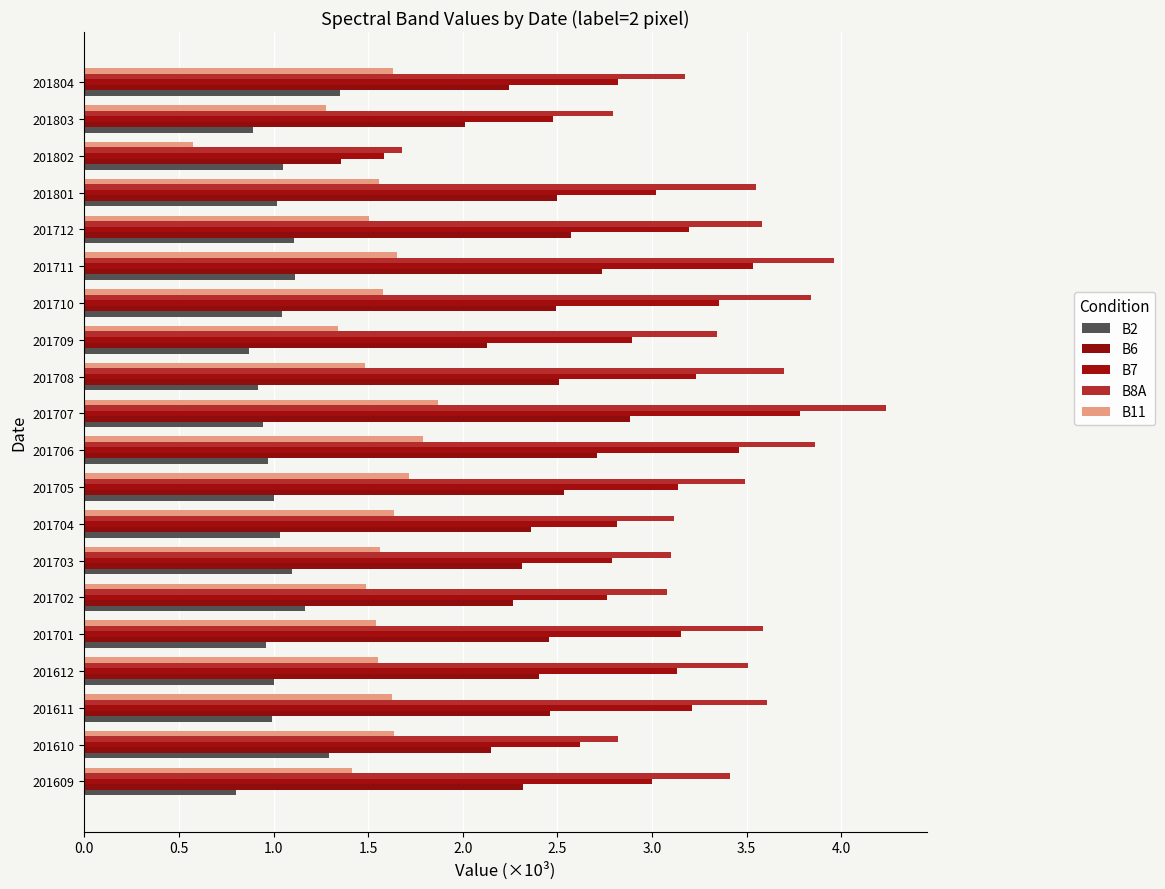

How many distinct data groups are displayed?

5